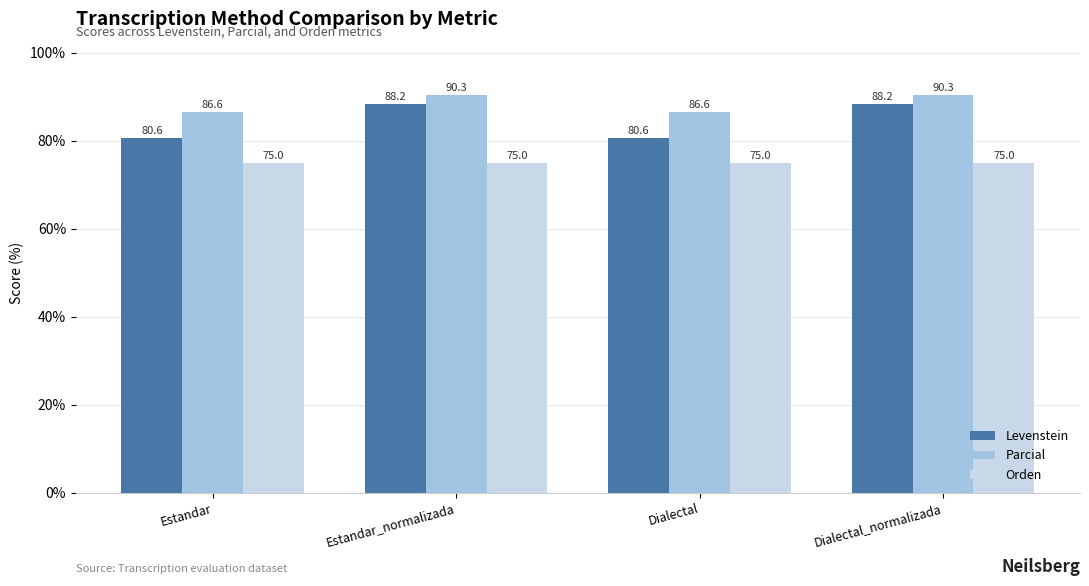

Is the value of Levenstein at Dialectal greater than the value of Parcial at Estandar?

No